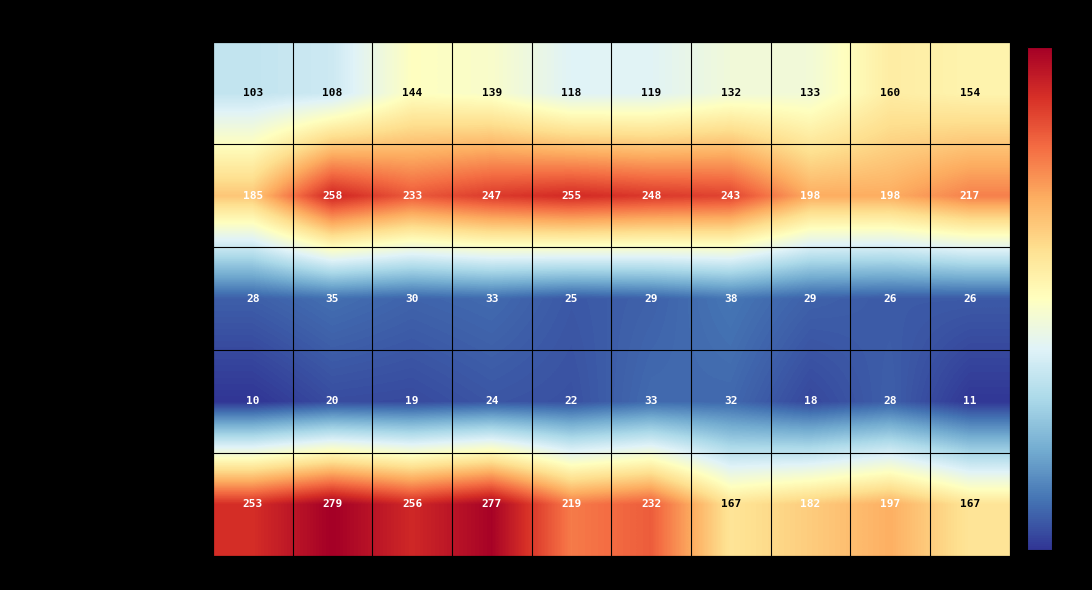

At which label does Aggravated Assault first exceed 133?

2017